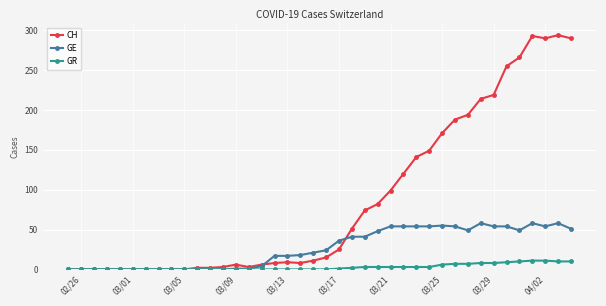

What is the maximum value for GE?

58